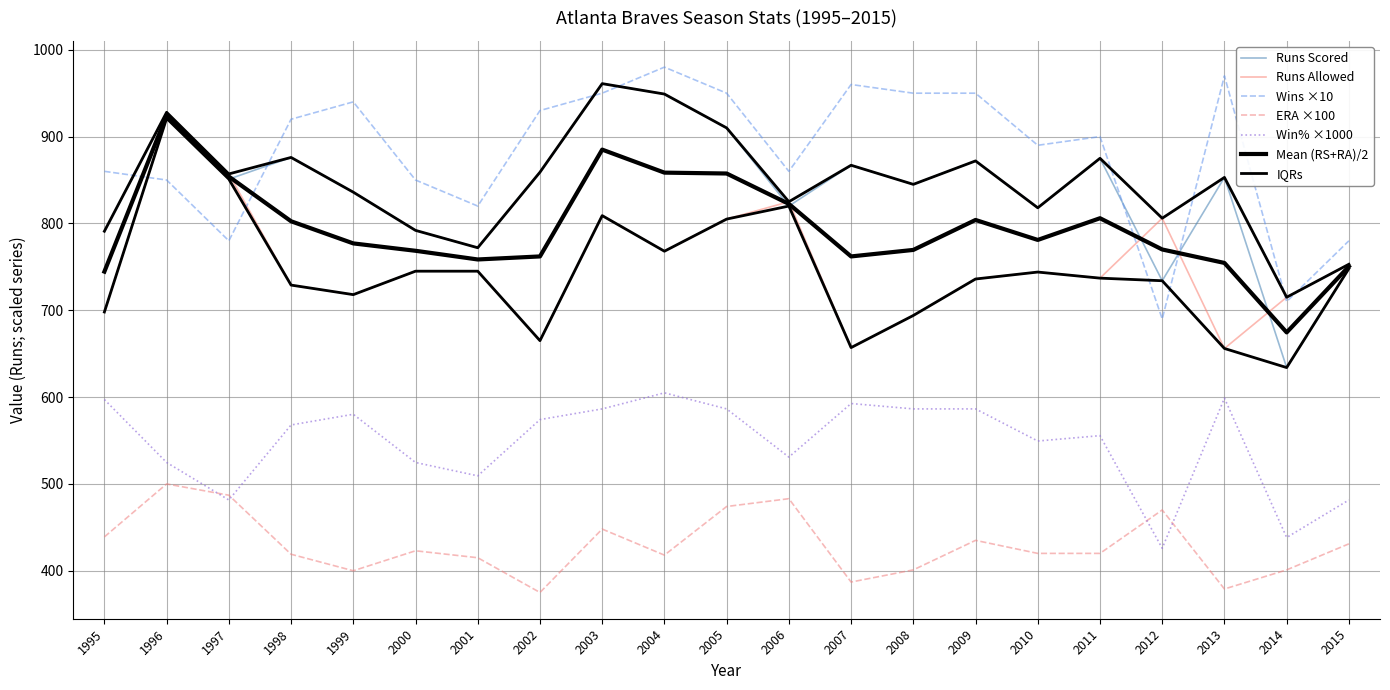

Between 1999 and 2003, which series saw the biggest shift?

Runs Scored